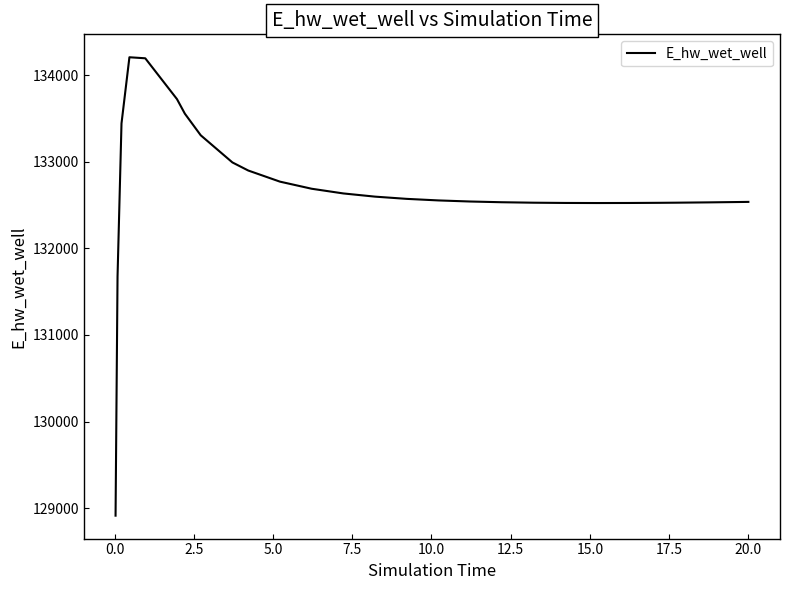

What is the minimum value shown in the chart?

128913.2